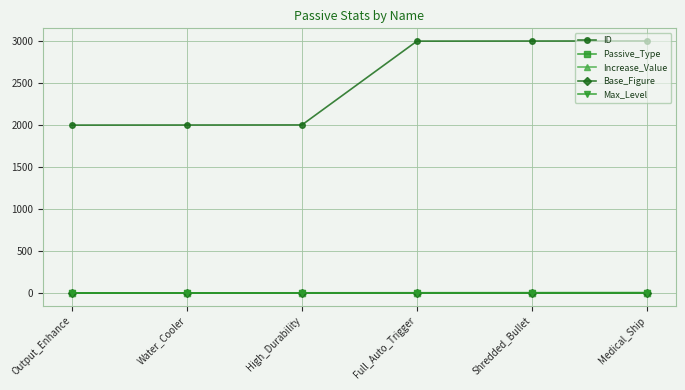

True or false: Base_Figure has more than 0 interior local peaks.

True